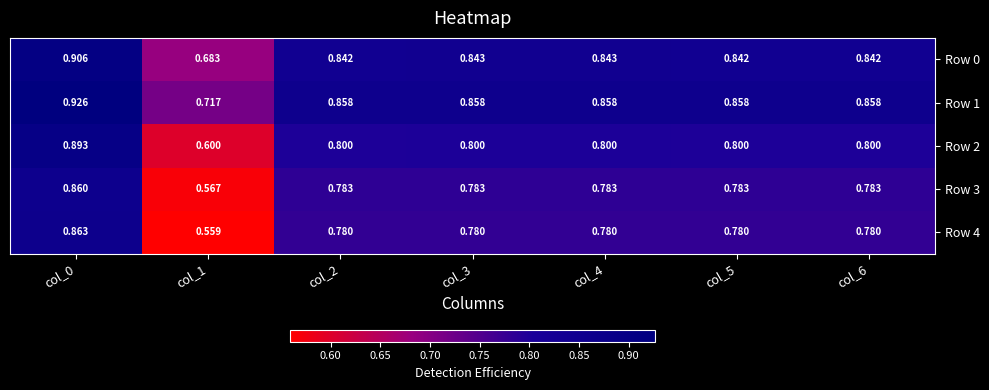

Rank the series at col_3 from highest to lowest value.

Row 1, Row 0, Row 2, Row 3, Row 4